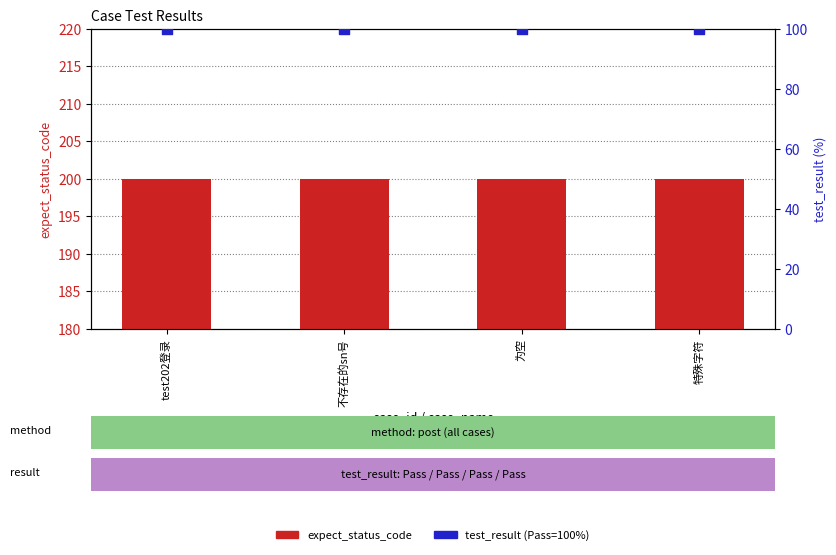

At which category is the sum across all series the highest?

test202登录